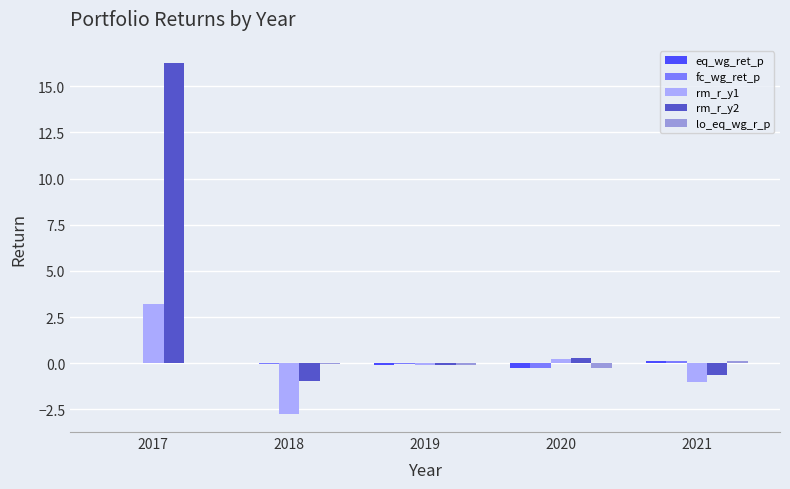

What is the maximum value for lo_eq_wg_r_p?

0.1